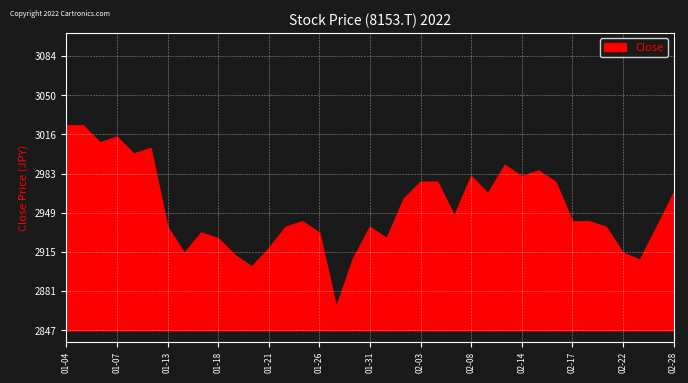

How many series are shown in this chart?

1